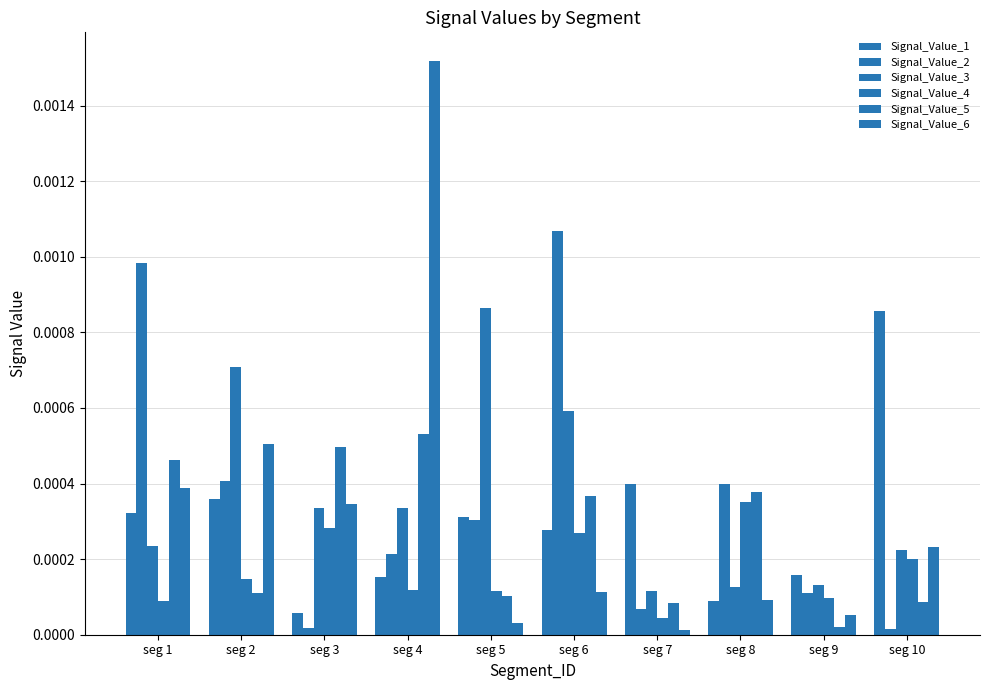

How many distinct data groups are displayed?

6